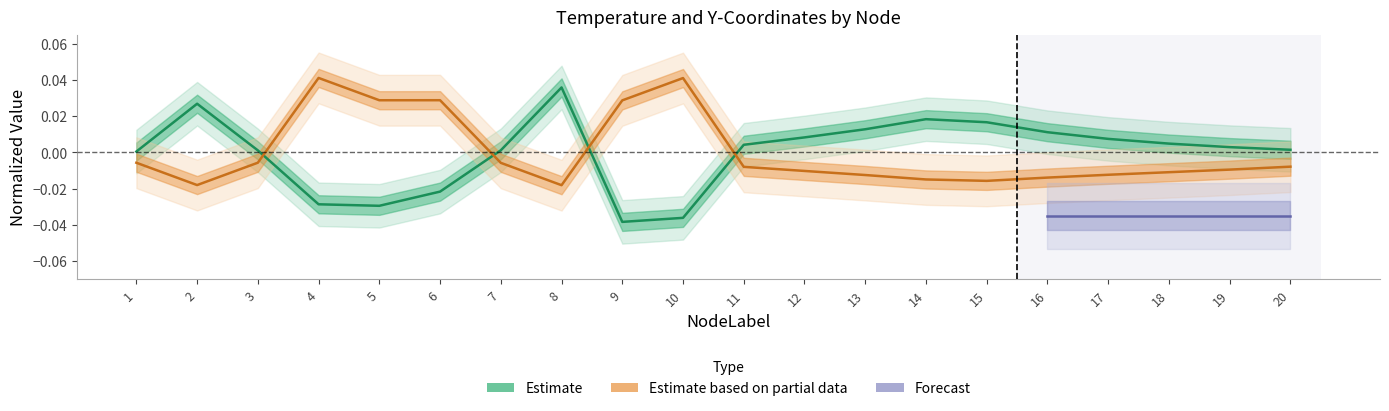

At which label does yCoordinates first exceed 0?

4